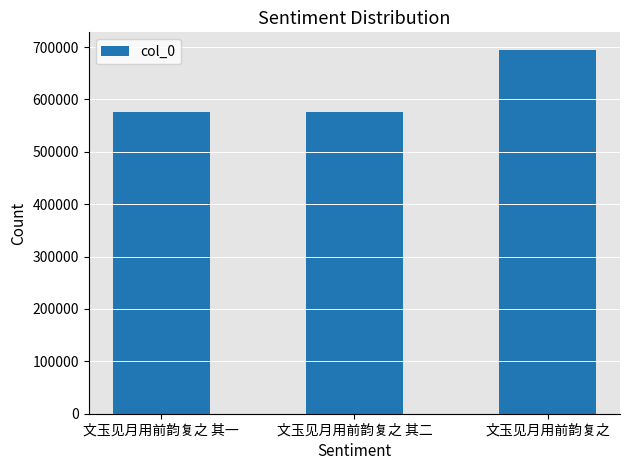

What is the label of the 3rd bar from the right?

文玉见月用前韵复之 其一